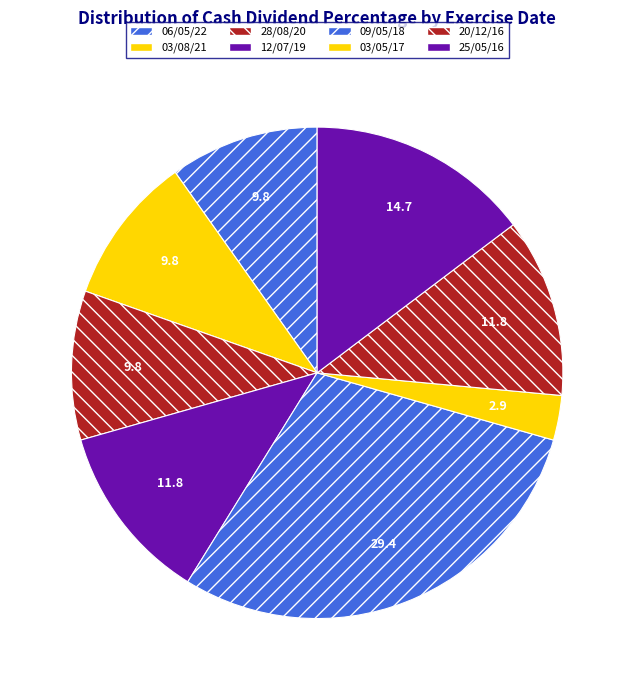

What percentage is NOT represented by 20/12/16?

88.2%